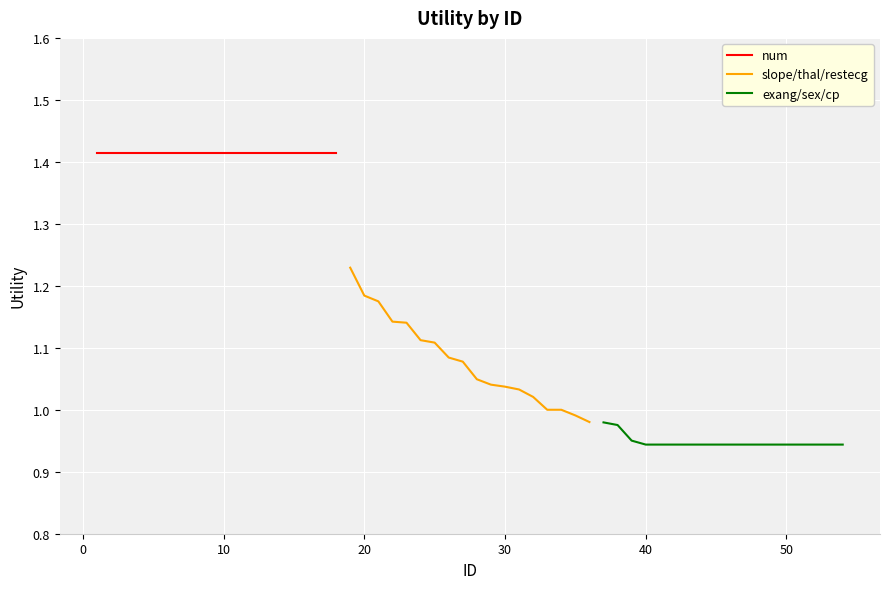

What is the value of the exang/sex/cp point at the 17th from the left?

0.9